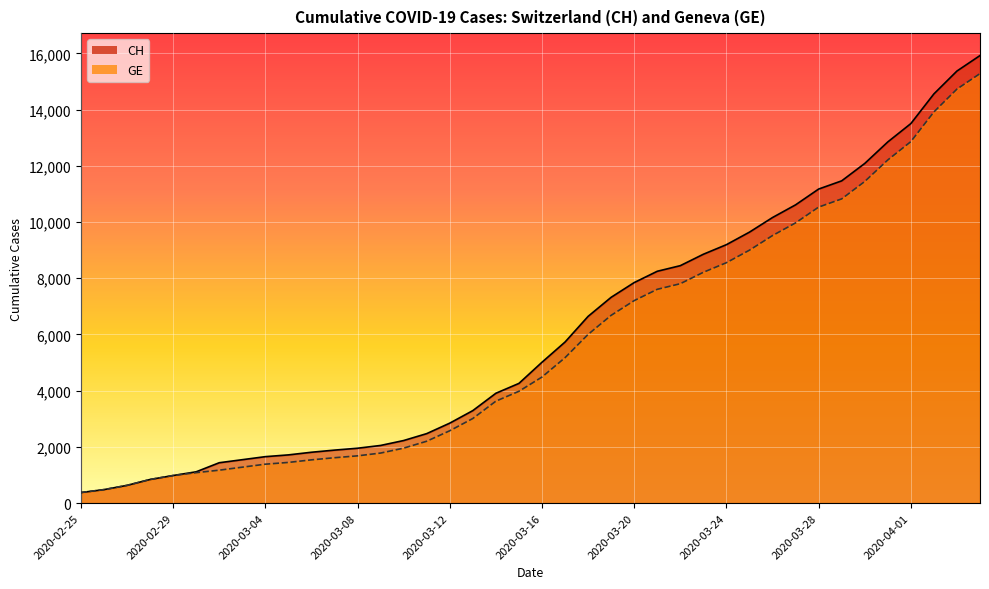

Which series changed the most between 2020-03-01 and 2020-03-23?

CH